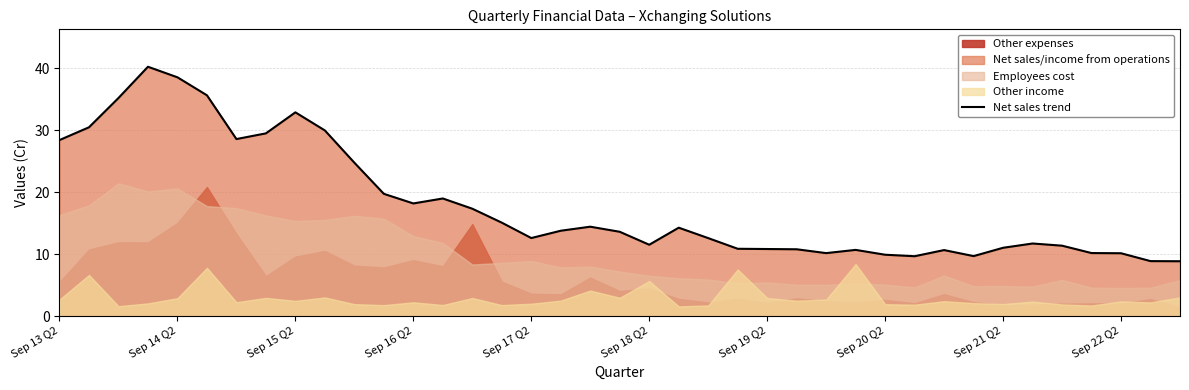

What is the maximum value shown in the chart?

40.2